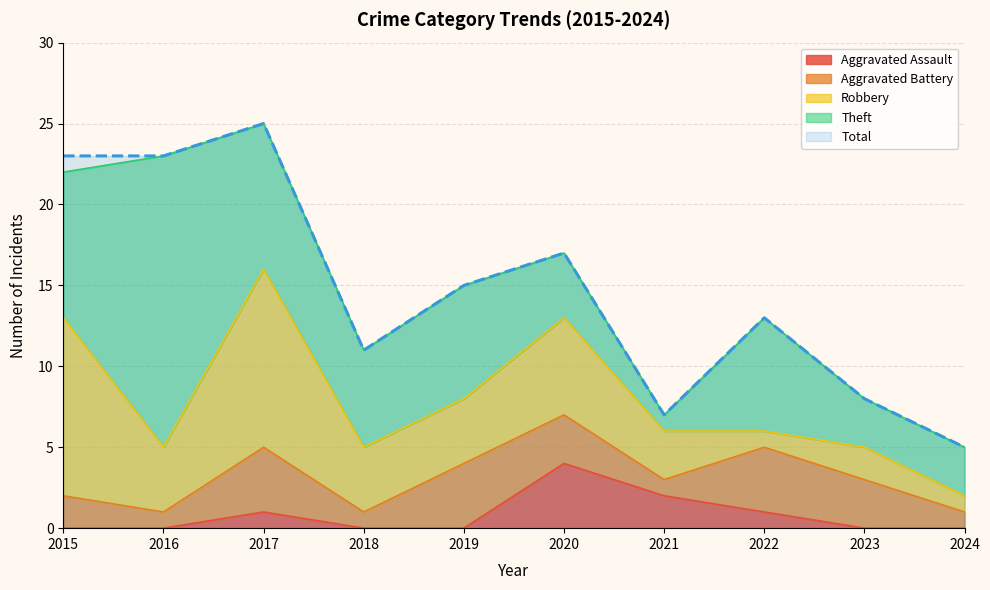

How many interior local peaks does the Robbery series have?

3